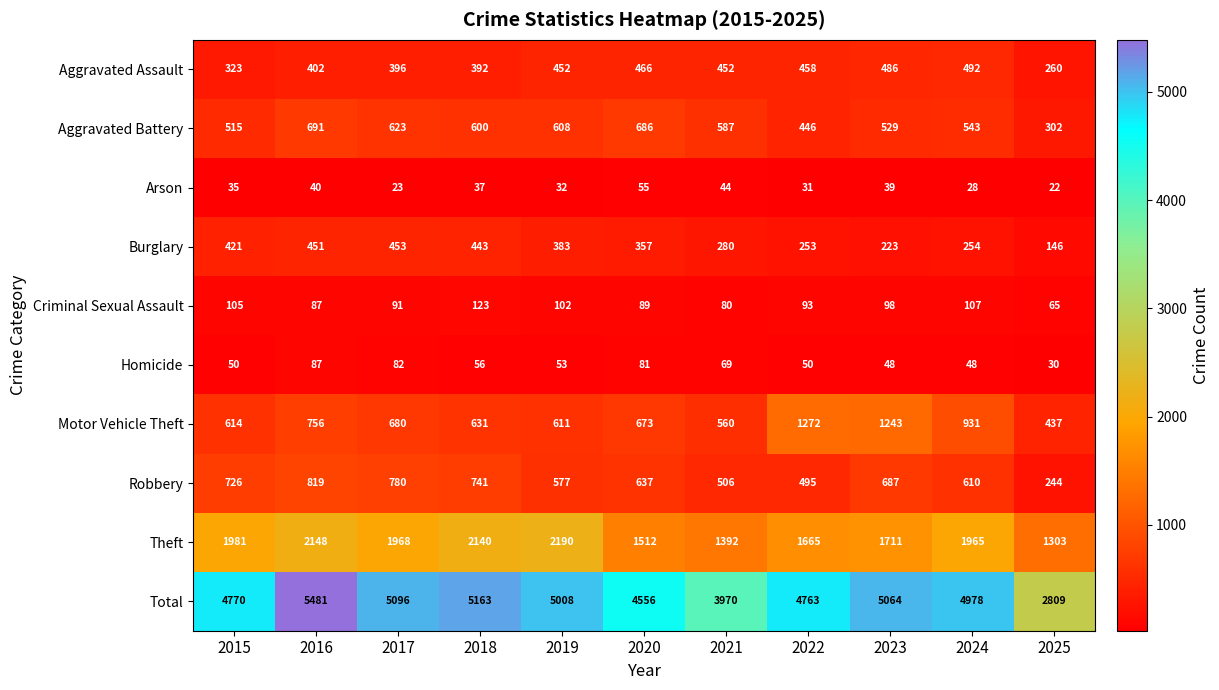

At which category is the sum across all series the highest?

2016